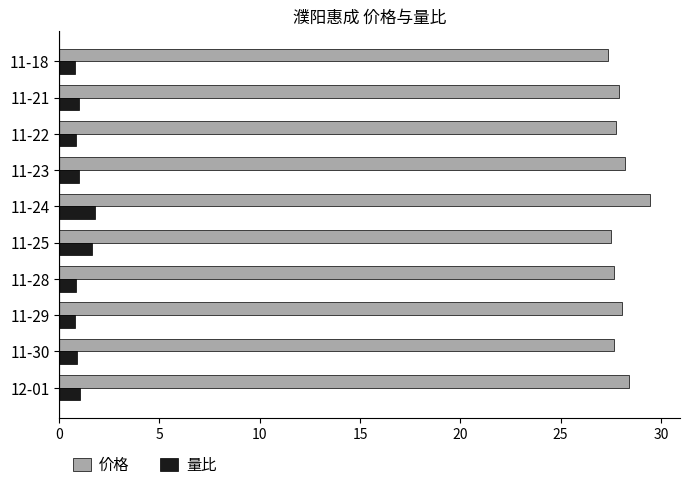

What are all the series names shown in the legend?

价格, 量比